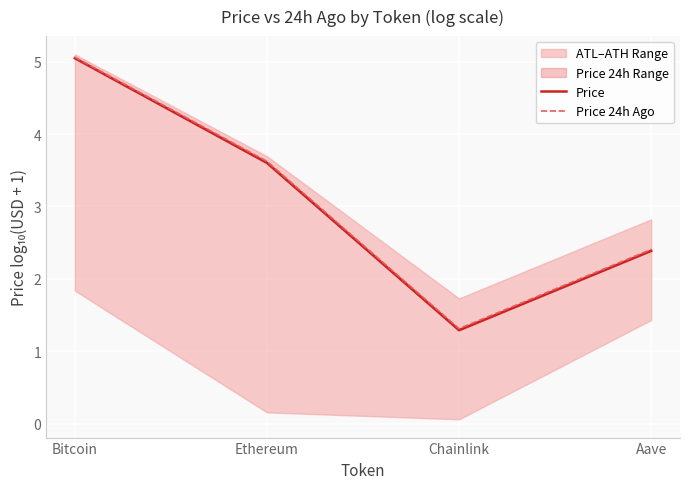

Is this an area chart (filled region under the line)?

No